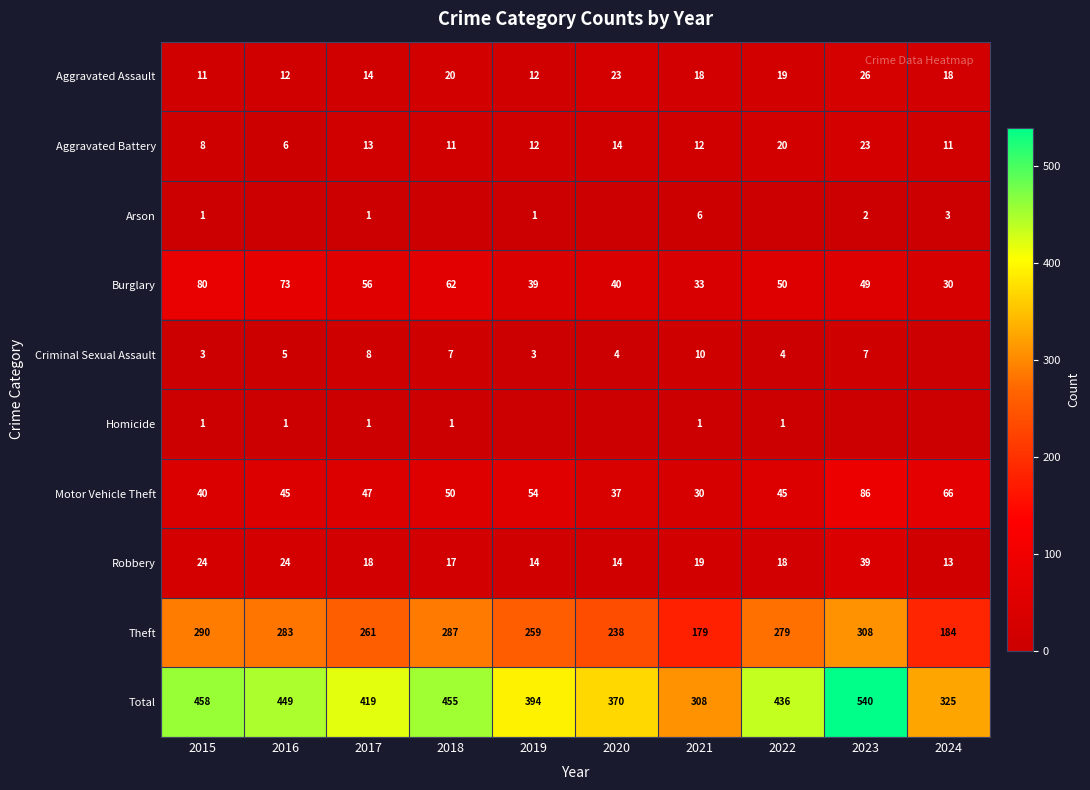

What is the spread (max minus min) of values at 2015?

457